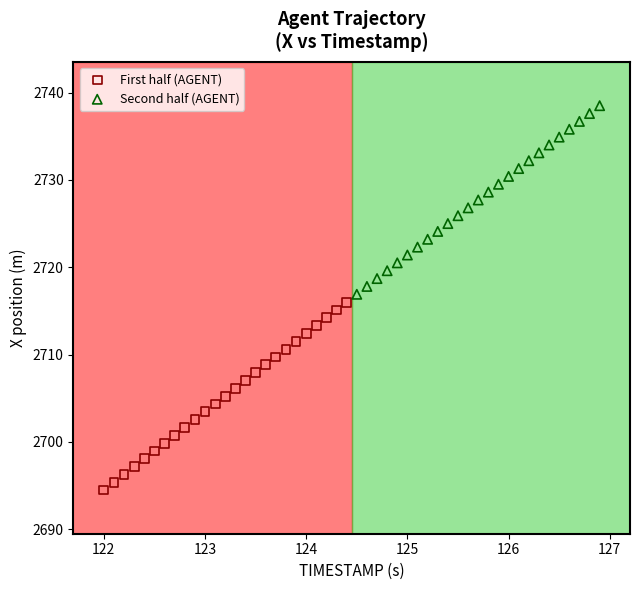

Which series contains the lowest Y value?

First half (AGENT)